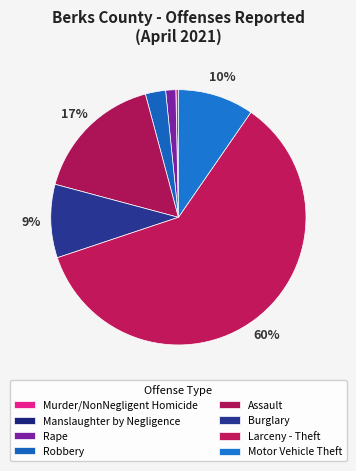

To the nearest percent, what is the difference between the Assault and Rape slice percentages?

15%